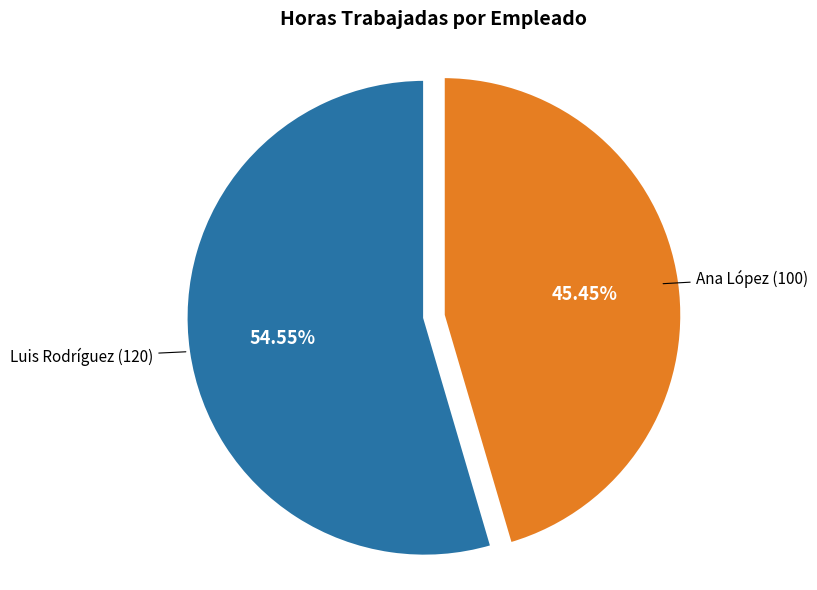

Is there any slice that represents more than half of the pie?

Yes